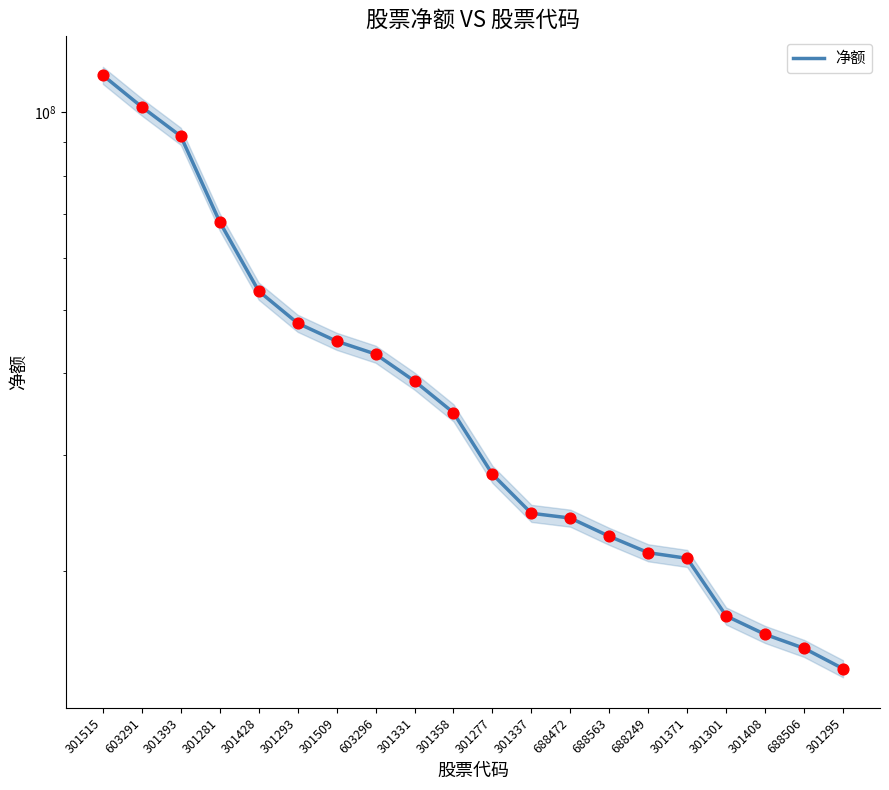

Approximately how many times larger is the value at 301293 compared to 688472?

2.0